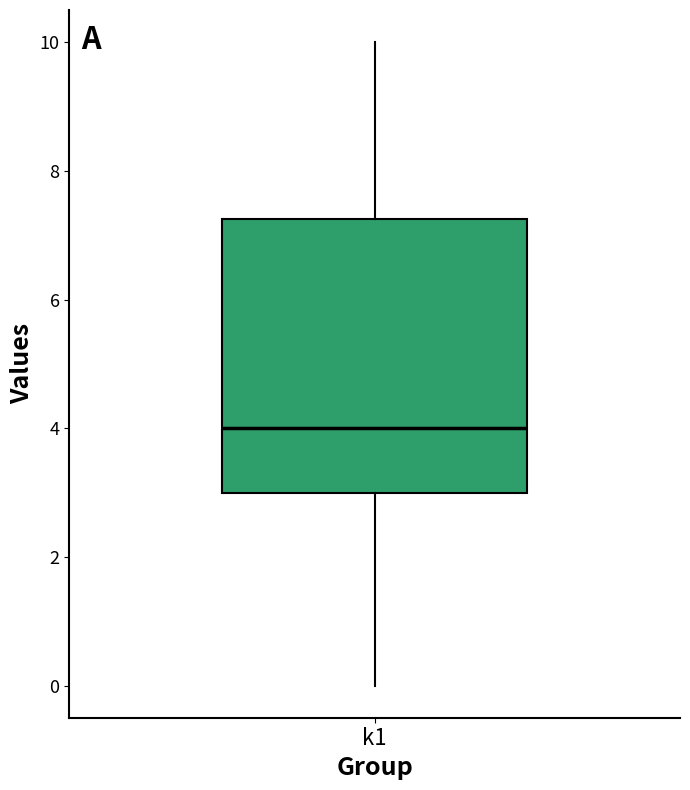

Read this box plot against the y-axis: the position of the median line, the range covered by the box, and the ends of both whiskers. The values are not printed on the chart, so give them approximately, as read against the axis.

median 4.0, box 3.0 to 7.2, whiskers 0.0 to 10.0